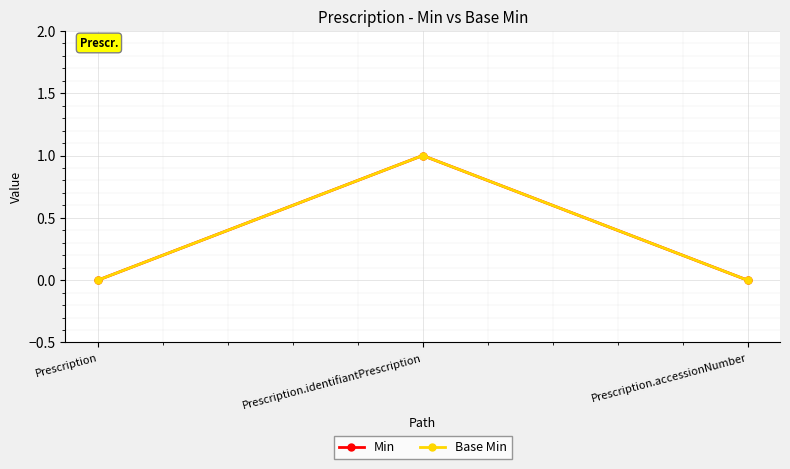

What is the label of the 2nd point from the right?

Prescription.identifiantPrescription